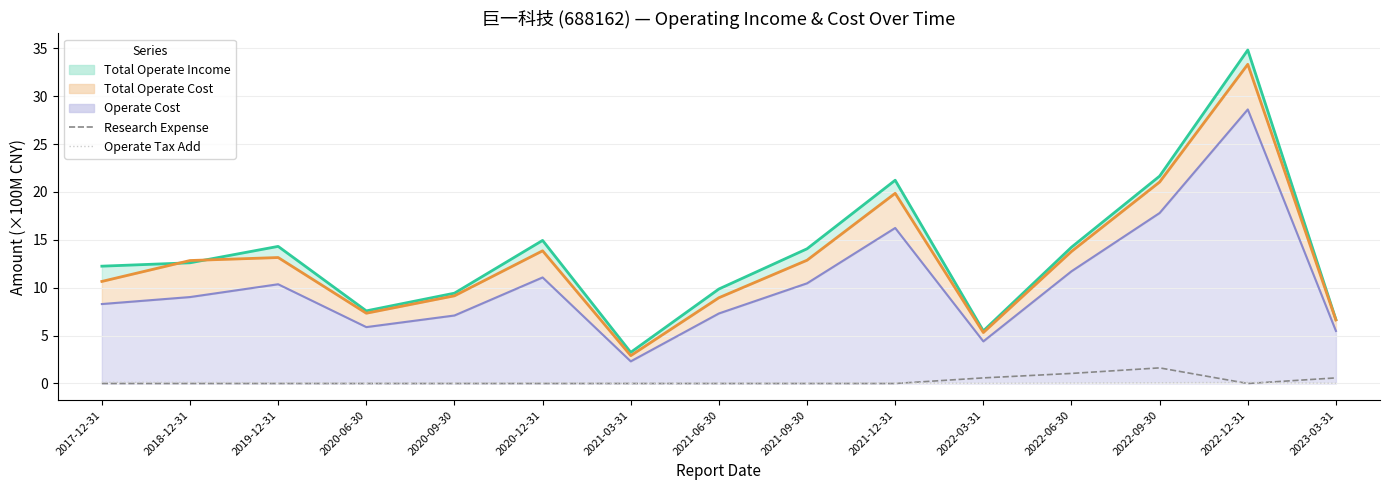

Count the OPERATE_TAX_ADD values in the range 0 to 1.

15